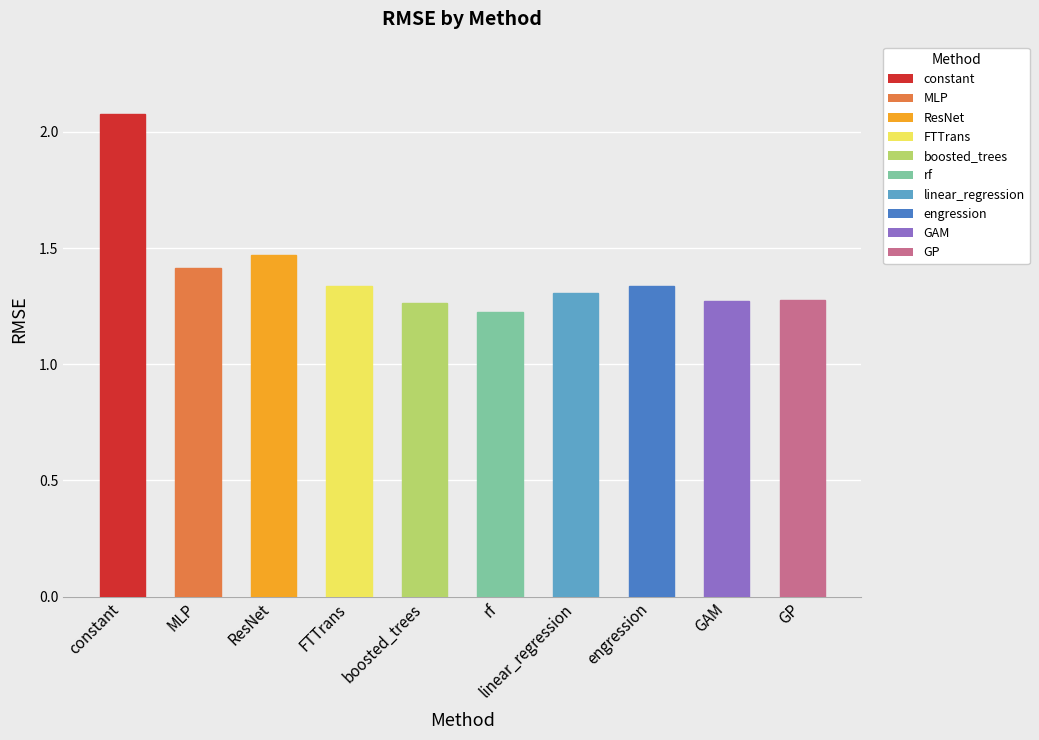

The value at engression is 1.3. True or false?

True